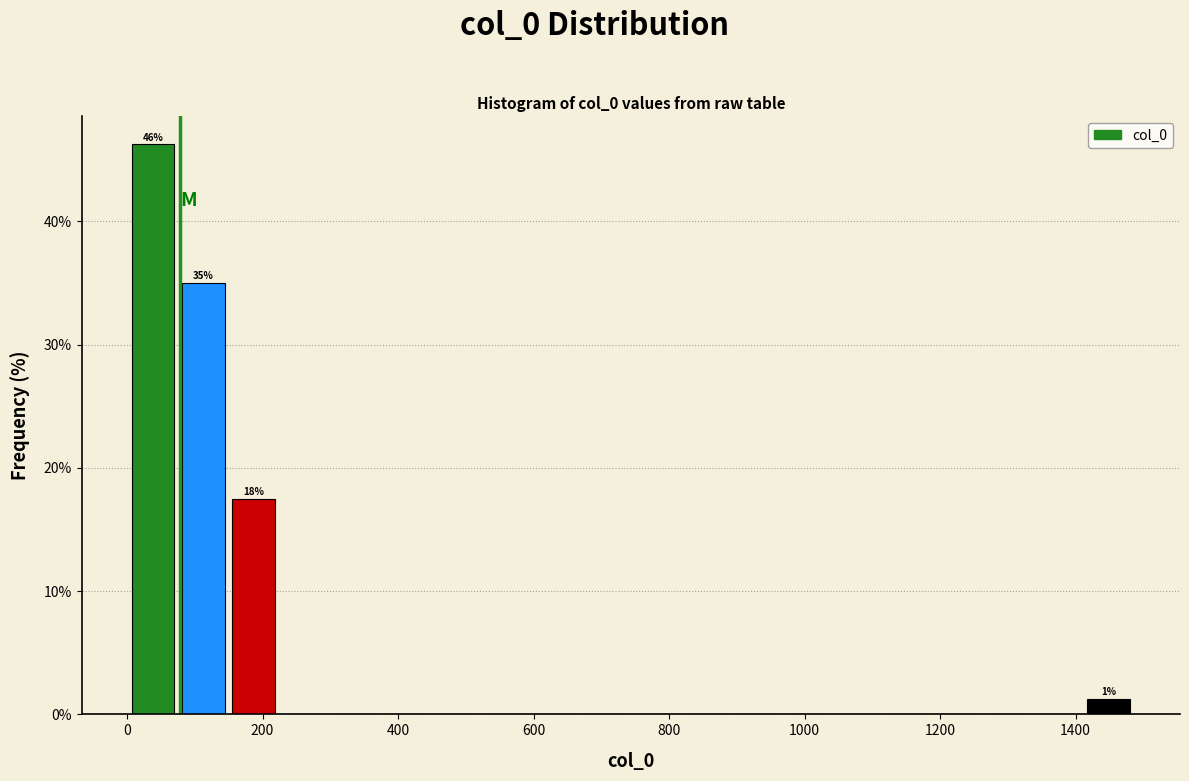

Around what value on the x-axis is the tallest bar? Give the approximate position of its centre, as read against the axis.

40